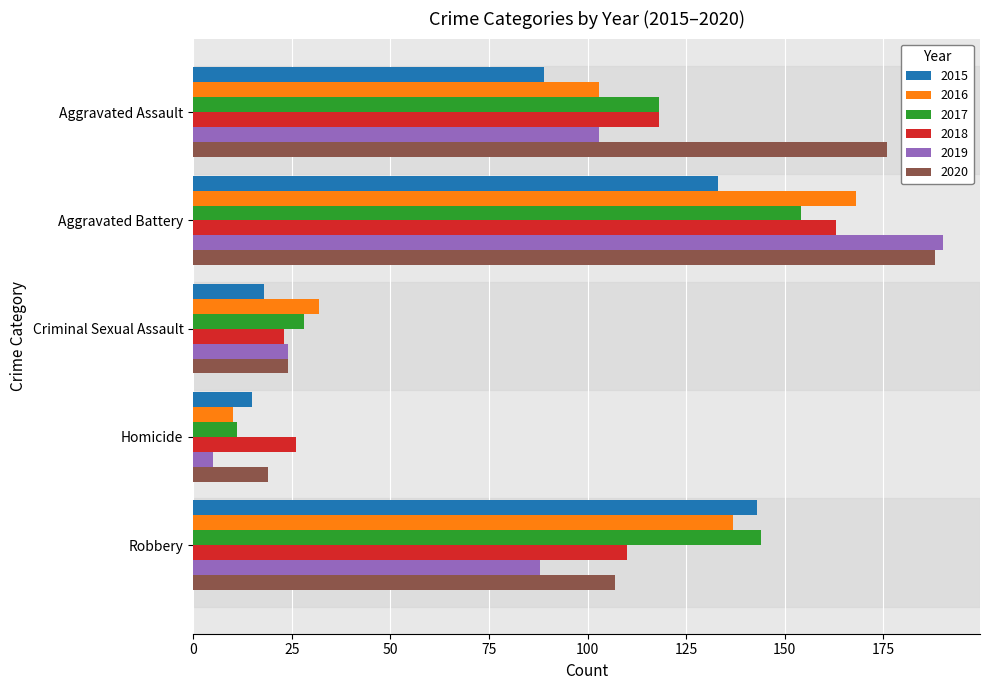

Which series has the largest total across all categories?

2020